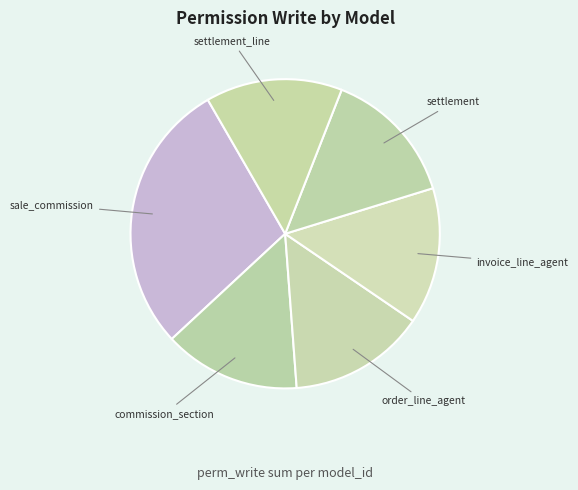

Count the number of slices in the pie.

6